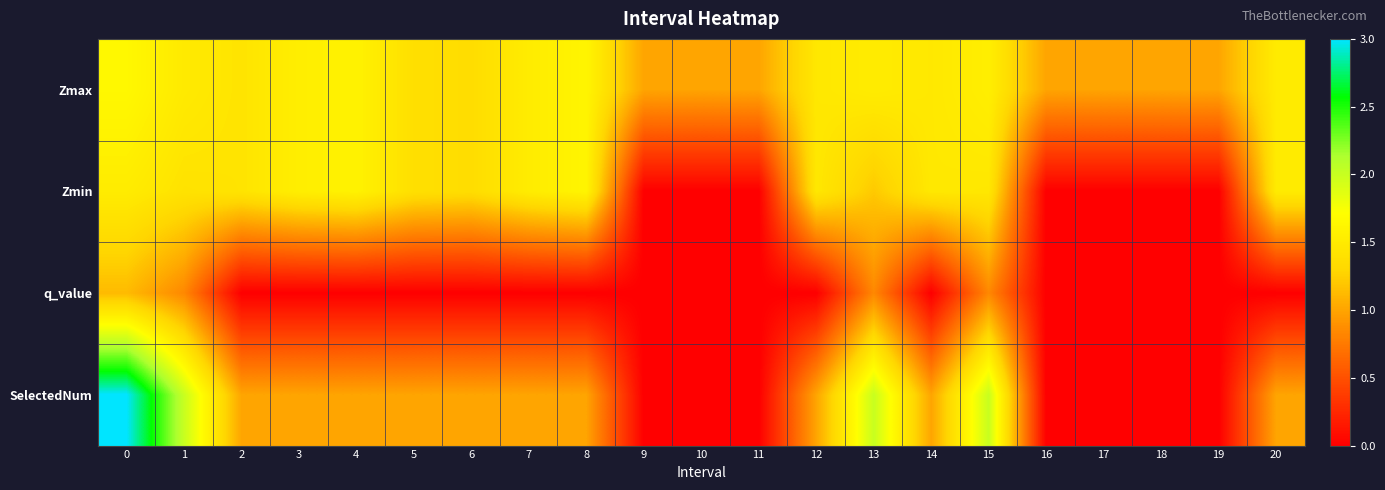

Reading left to right, what are all the values shown in this chart?

Zmax: 0=1.6	1=1.5	2=1.4	3=1.5	4=1.6	5=1.4	6=1.4	7=1.5	8=1.6	9=1.0	10=1.0	11=1.0	12=1.5	13=1.5	14=1.5	15=1.5	16=1.0	17=1.0	18=1.0	19=1.0	20=1.5
Zmin: 0=1.5	1=1.4	2=1.4	3=1.5	4=1.6	5=1.4	6=1.4	7=1.5	8=1.6	9=0.0	10=0.0	11=0.0	12=1.5	13=1.2	14=1.5	15=1.5	16=0.0	17=0.0	18=0.0	19=0.0	20=1.5
q_value: 0=1.1	1=0.8	2=0.0	3=0.0	4=0.0	5=0.0	6=0.0	7=0.0	8=0.0	9=0.0	10=0.0	11=0.0	12=0.0	13=0.8	14=0.0	15=0.8	16=0.0	17=0.0	18=0.0	19=0.0	20=0.0
SelectedNum: 0=3.0	1=2.0	2=1.0	3=1.0	4=1.0	5=1.0	6=1.0	7=1.0	8=1.0	9=0.0	10=0.0	11=0.0	12=1.0	13=2.0	14=1.0	15=2.0	16=0.0	17=0.0	18=0.0	19=0.0	20=1.0